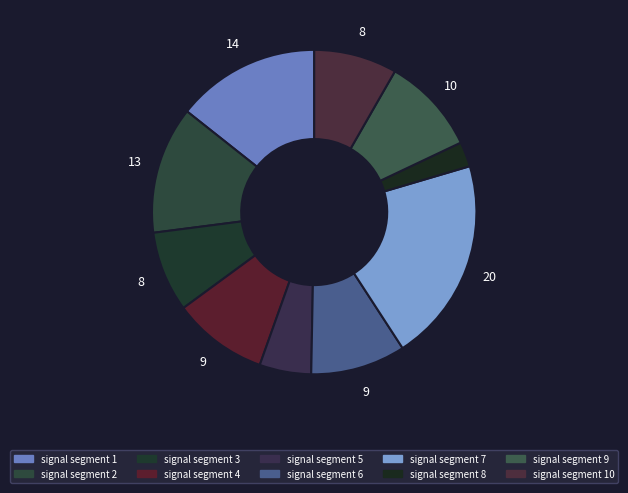

Combined, do signal segment 2 and signal segment 9 account for over 50%?

No